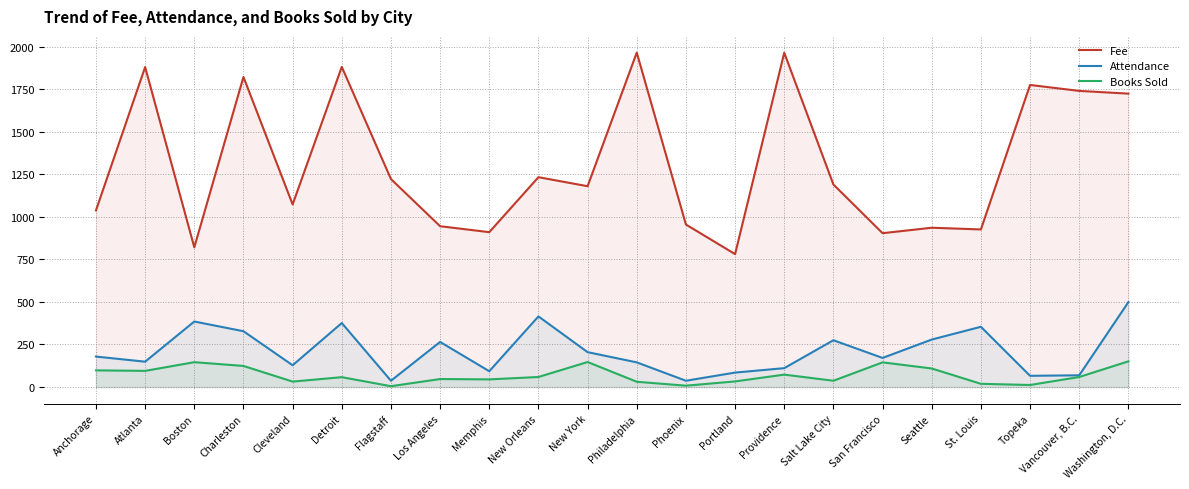

Which has a higher value, Seattle or Cleveland?

Cleveland